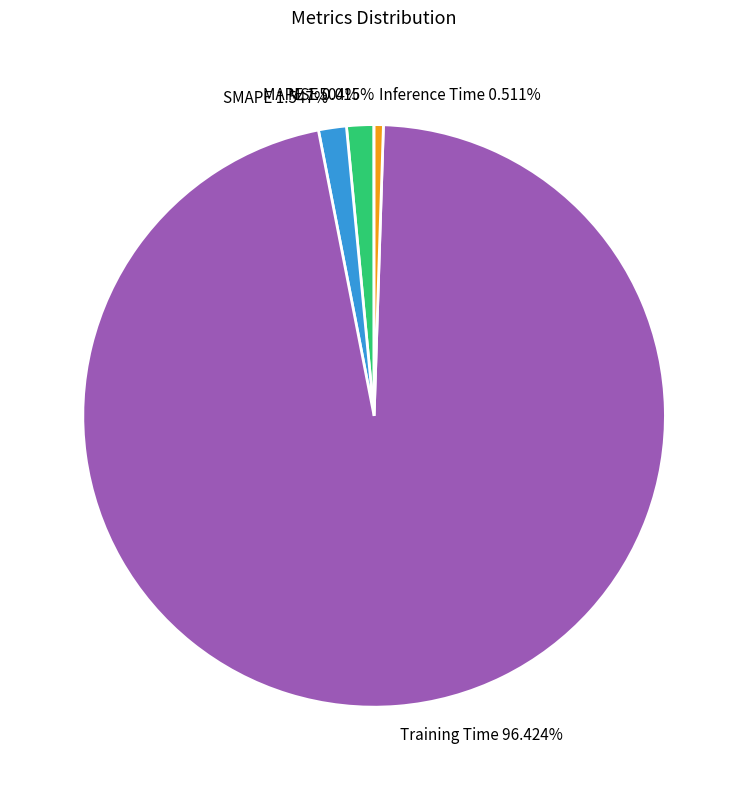

What percentage is the Inference Time slice, to the nearest percent?

1%